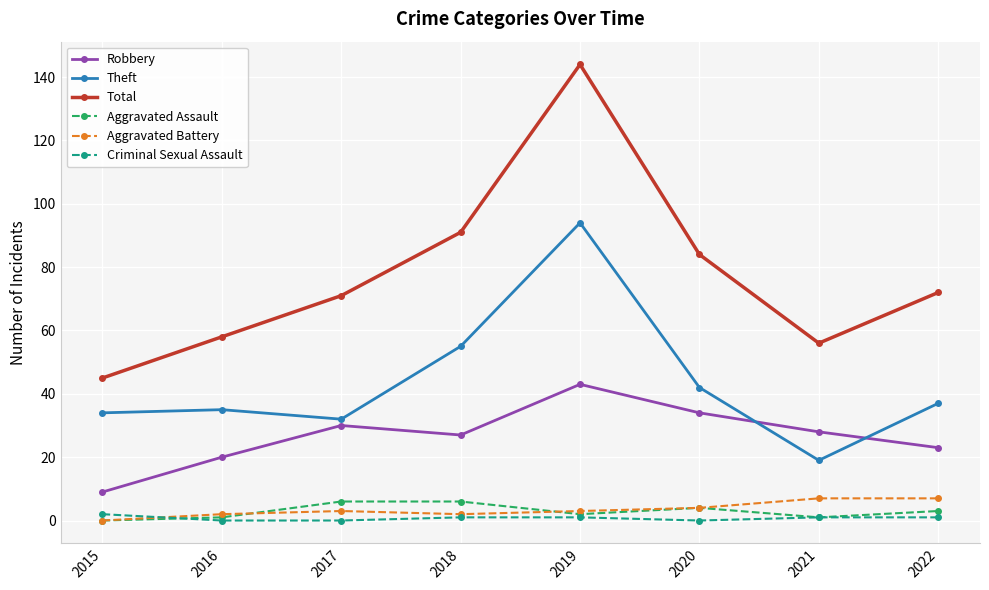

Between 2020 and 2021, which series saw the biggest shift?

Total